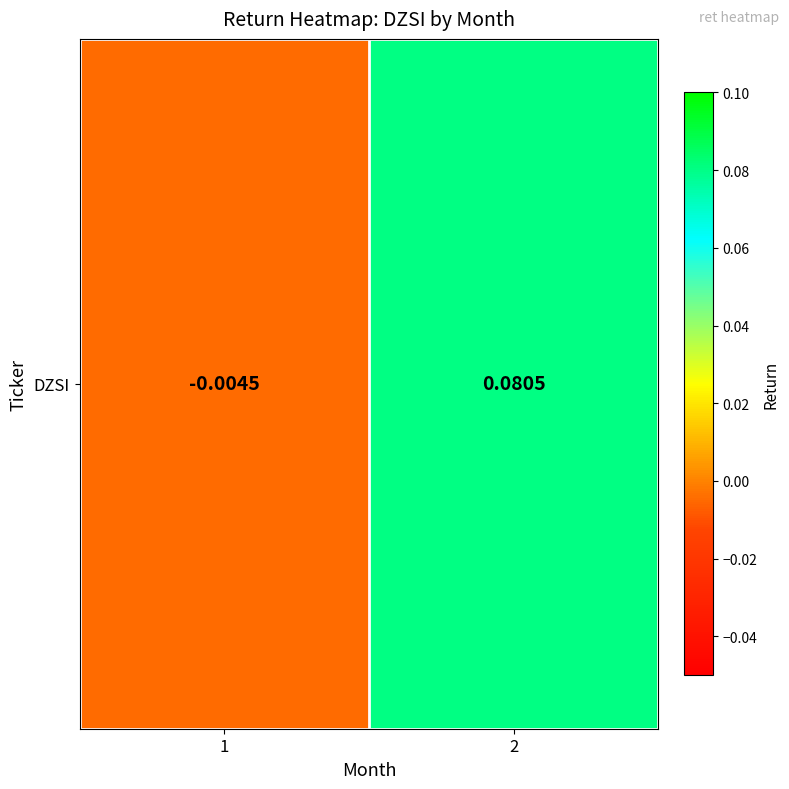

What is the sum of all values?

0.1